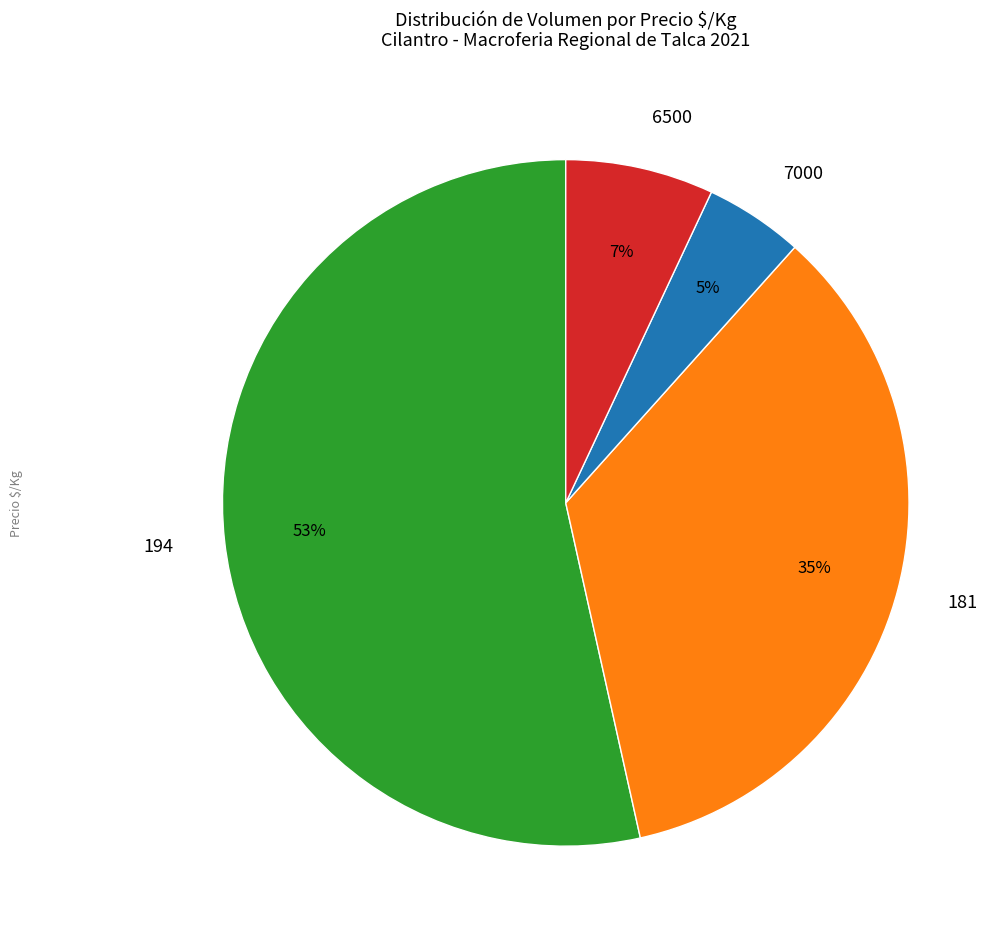

What is the smallest slice in the pie chart?

7000